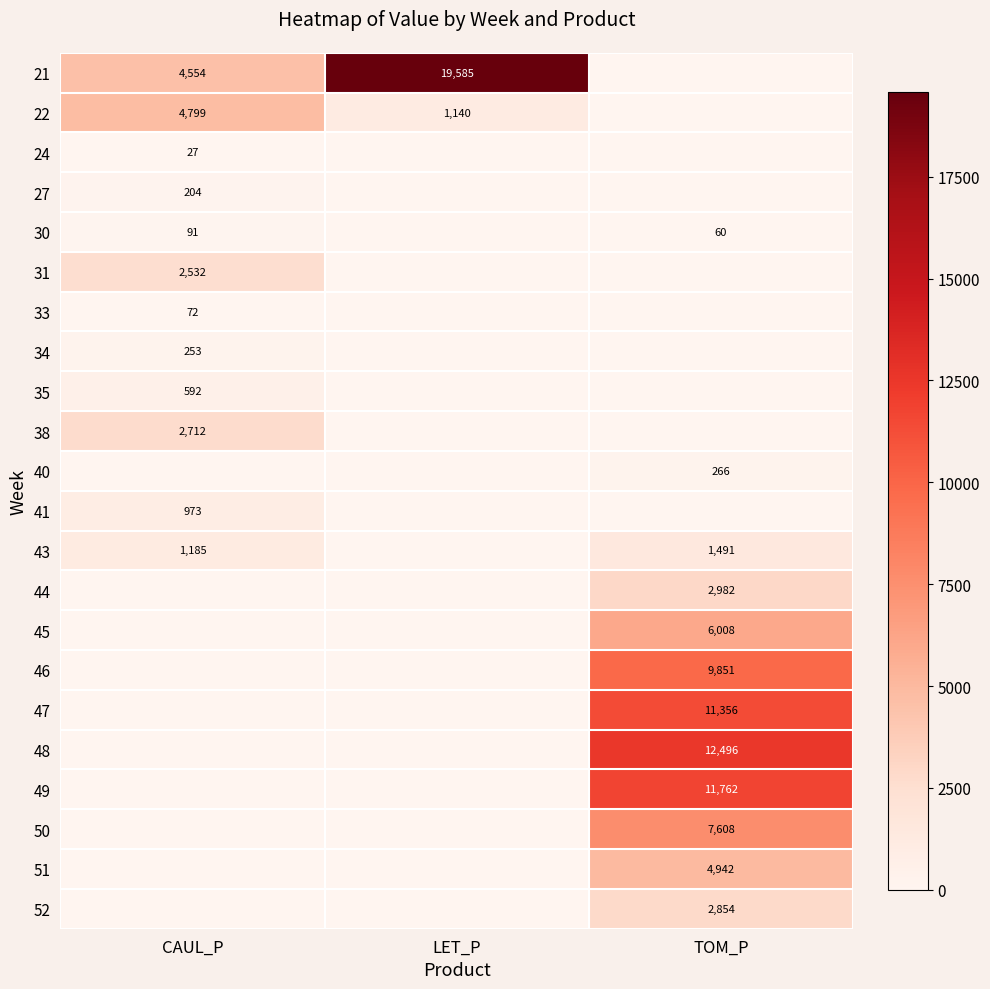

Is the value of 49 at TOM_P greater than the value of 43 at CAUL_P?

Yes